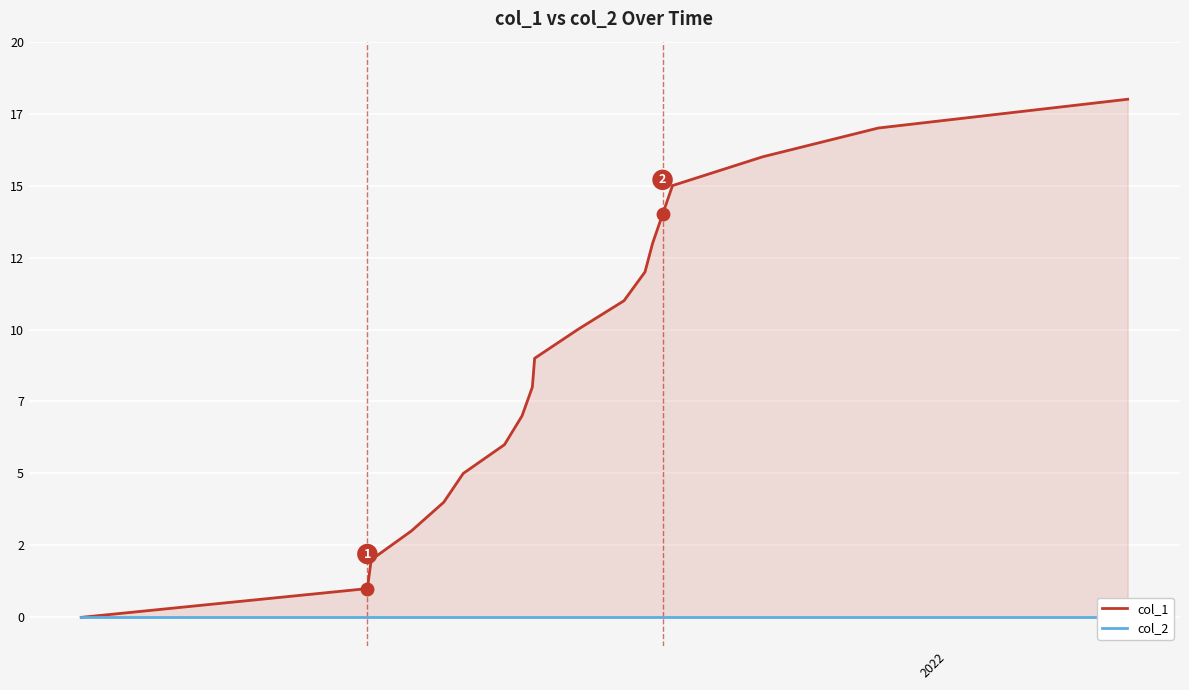

What is the value of the col_1 point at the 7th from the left?

6